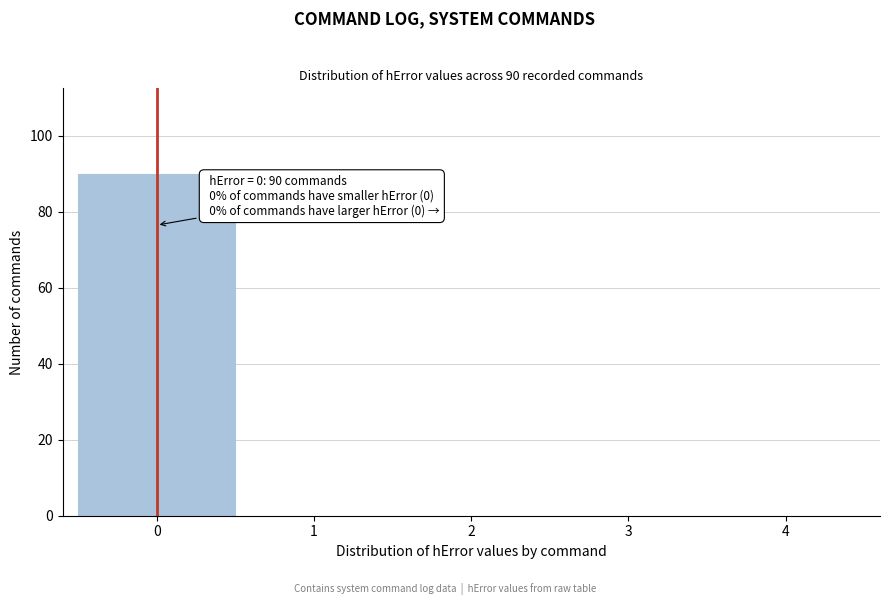

Over which range of the x-axis is the bar tallest?

-0.5 to 0.5